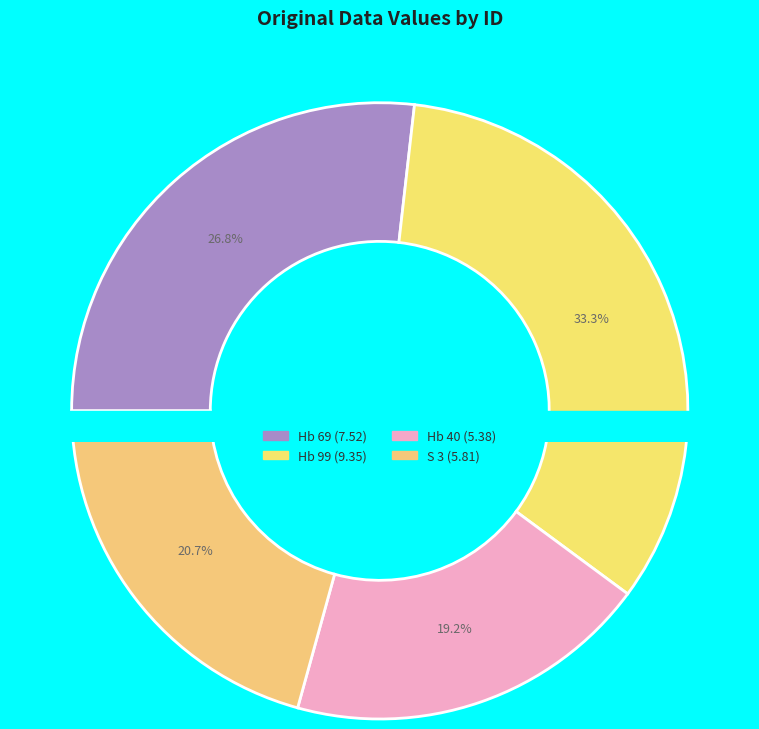

Is it true that Hb 69 is 19% of the pie?

False